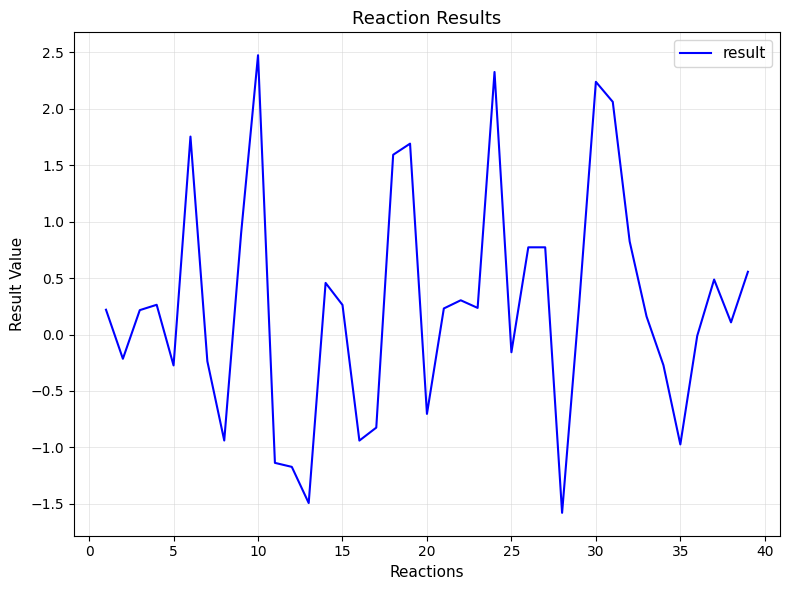

What is the difference between the maximum and minimum values?

4.1